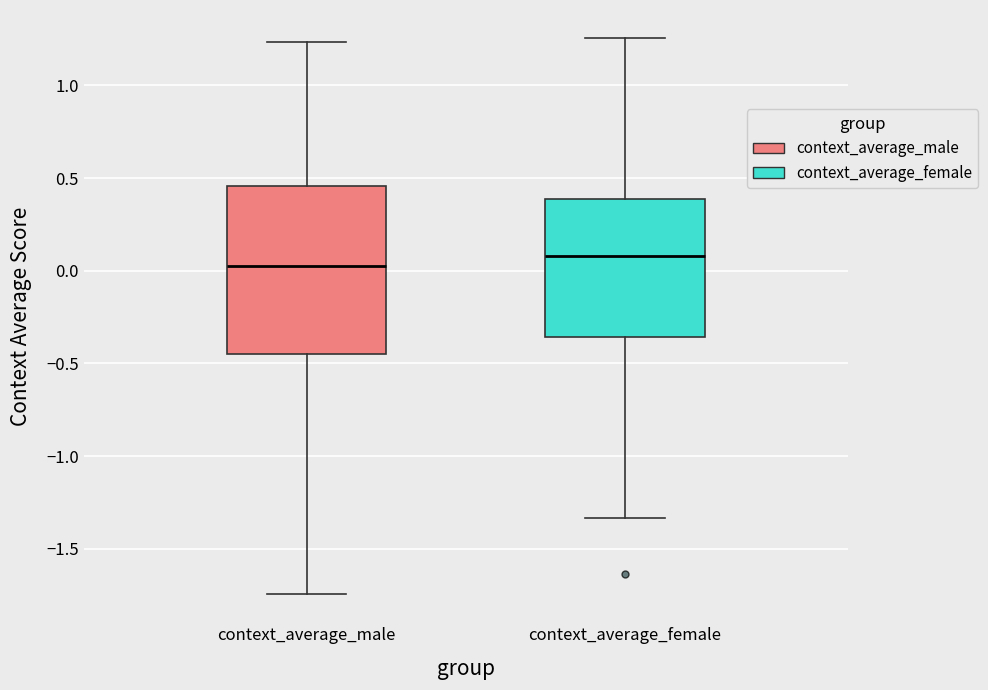

Reading left to right, transcribe this box plot: for each box, give where its median line is, the range the box spans, and where its two whiskers end, as read against the y-axis. The values are not printed on the chart, so give them approximately, as read against the axis.

context_average_male: median 0.05, box -0.45 to 0.45, whiskers -1.75 to 1.25
context_average_female: median 0.10, box -0.35 to 0.40, whiskers -1.35 to 1.25